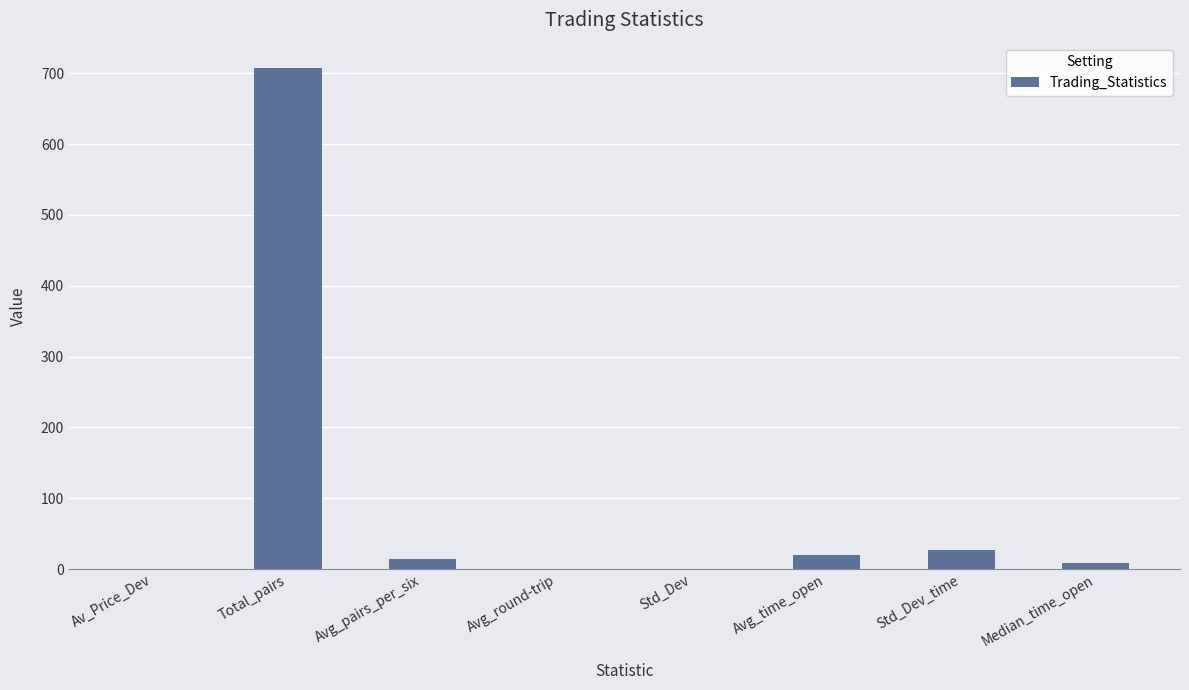

Is it true that the value at Total_pairs is 475.5?

False